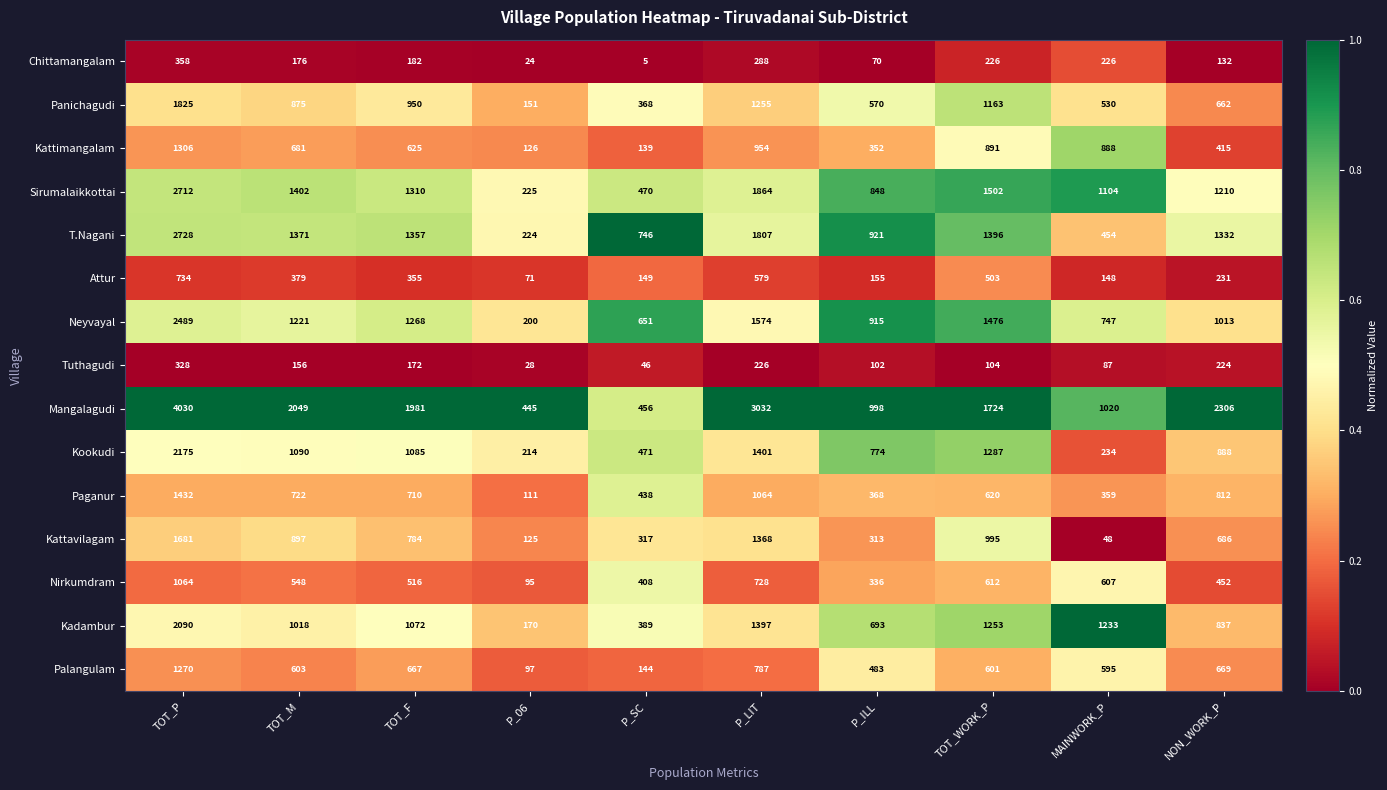

Which series has the widest spread of values?

Mangalagudi